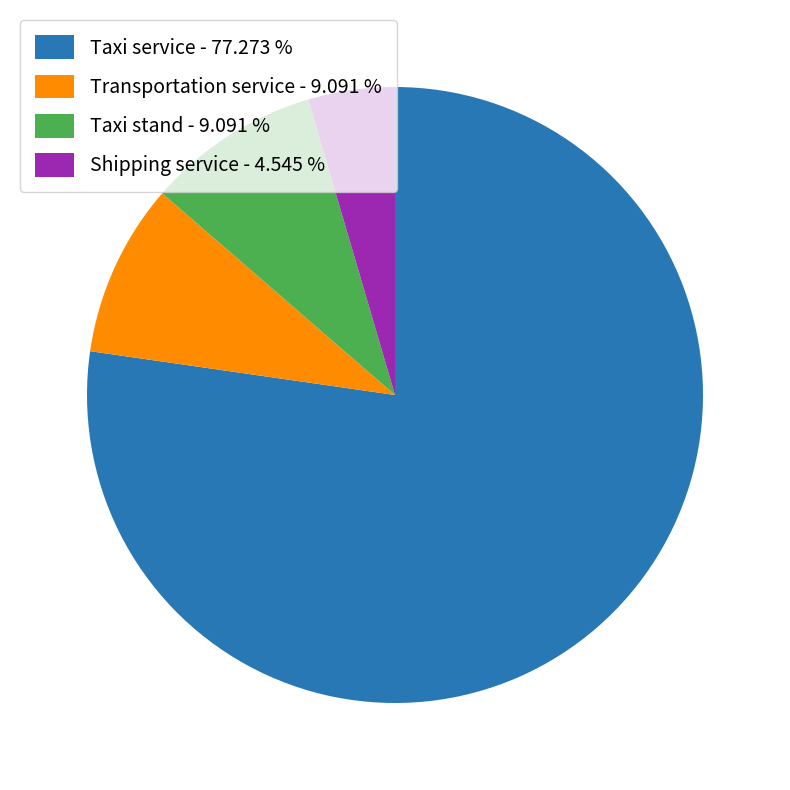

Which slice is the smallest?

Shipping service